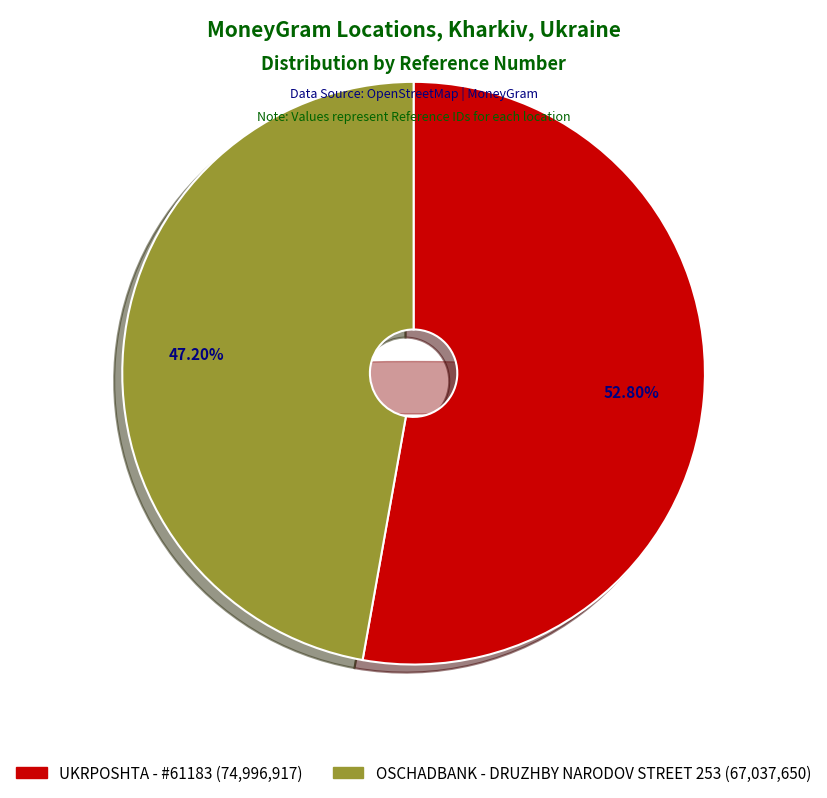

To the nearest percent, what is the combined percentage of OSCHADBANK - DRUZHBY NARODOV STREET 253 and UKRPOSHTA - #61183?

100%